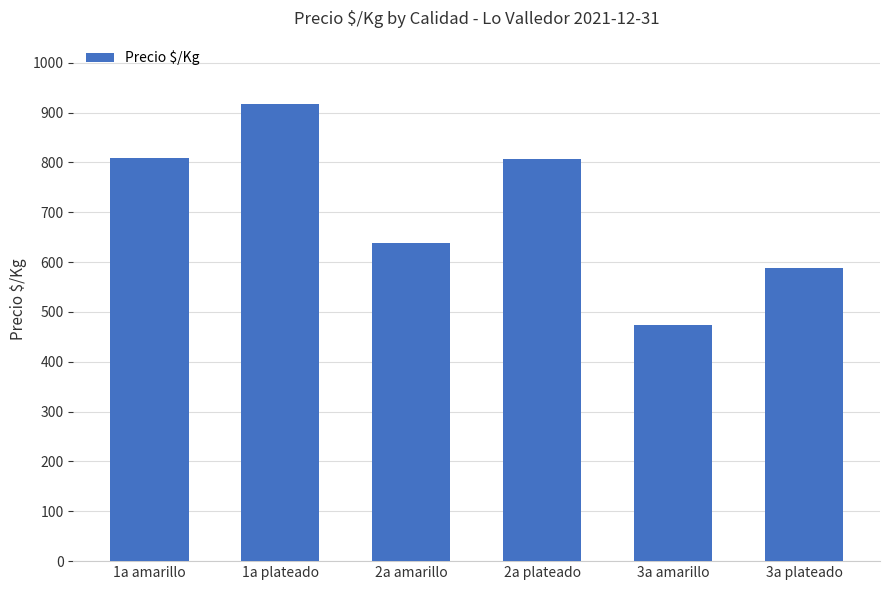

What is the change in value from 2a plateado to 3a plateado?

-218